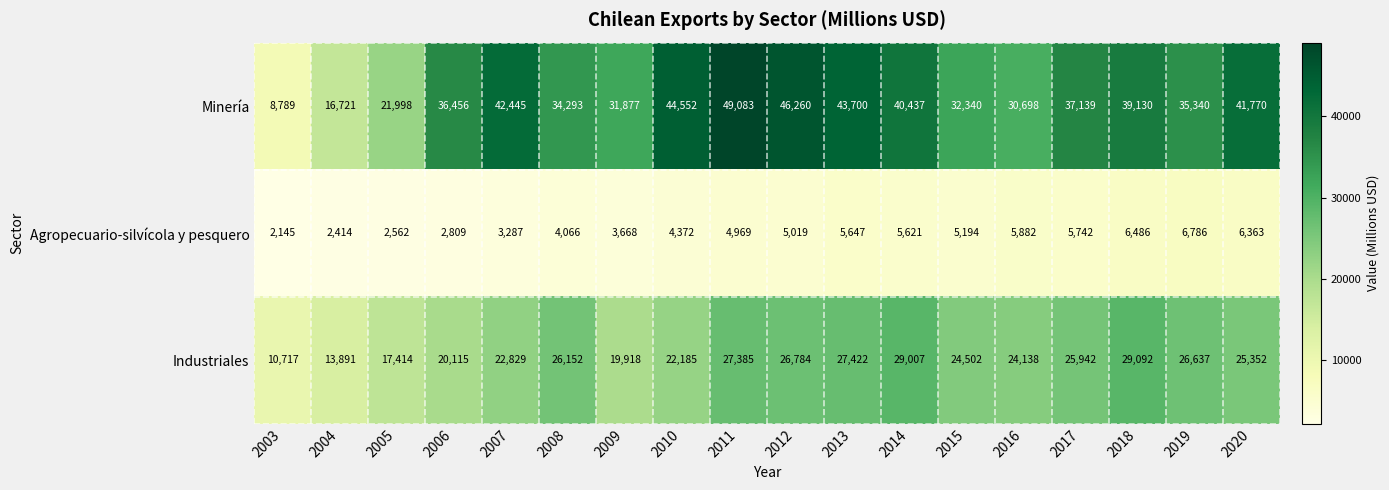

What is the minimum value shown in the chart?

2145